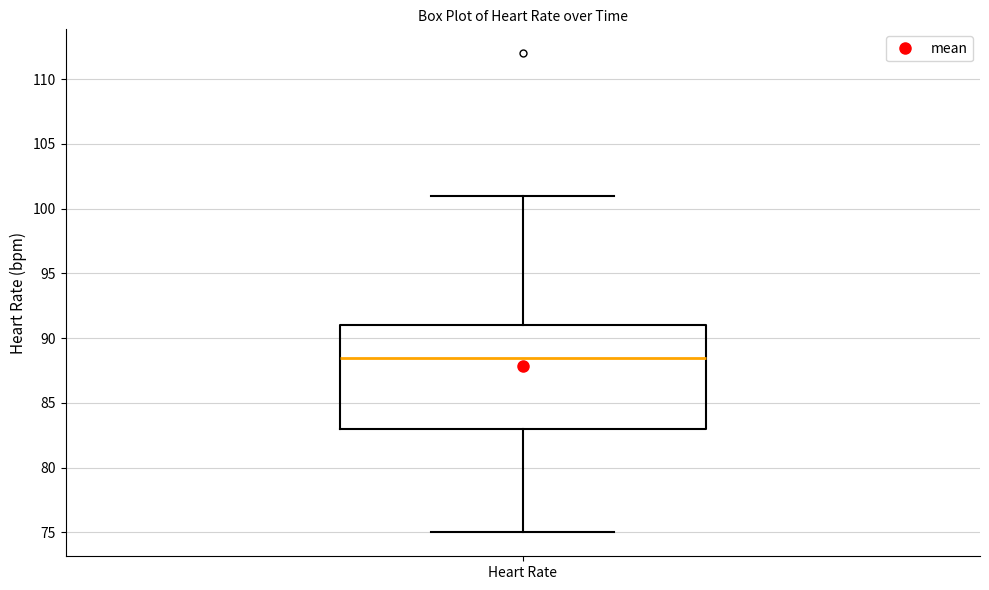

Read this box plot against the y-axis: the position of the median line, the range covered by the box, and the ends of both whiskers. The values are not printed on the chart, so give them approximately, as read against the axis.

median 88.5, box 83.0 to 91.0, whiskers 75.0 to 101.0